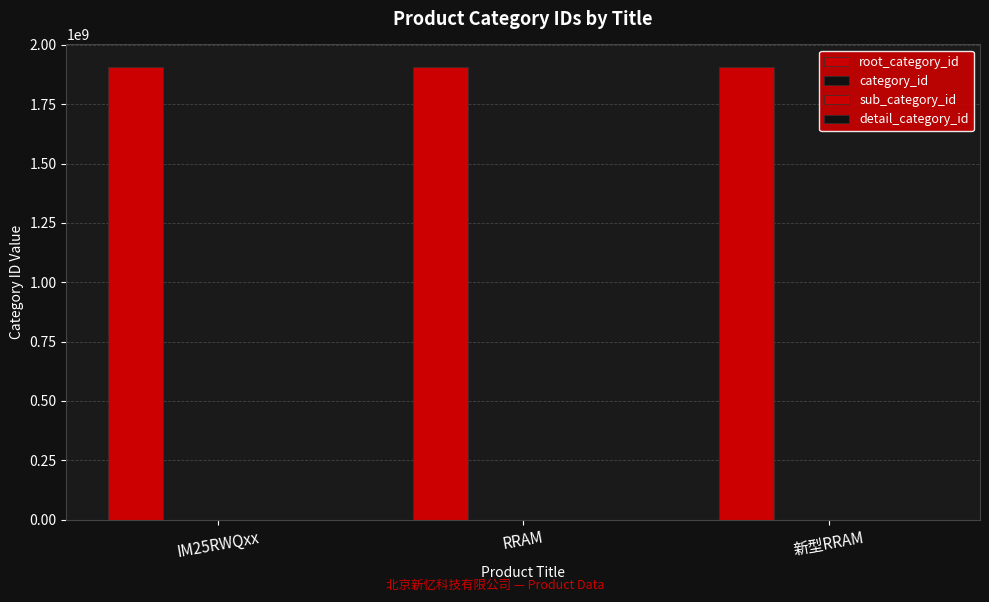

Reading left to right, extract all data points from this chart.

root_category_id: IM25RWQxx=1906551877	RRAM=1906551877	新型RRAM=1906551877
category_id: IM25RWQxx=0	RRAM=0	新型RRAM=0
sub_category_id: IM25RWQxx=0	RRAM=0	新型RRAM=0
detail_category_id: IM25RWQxx=0	RRAM=0	新型RRAM=0